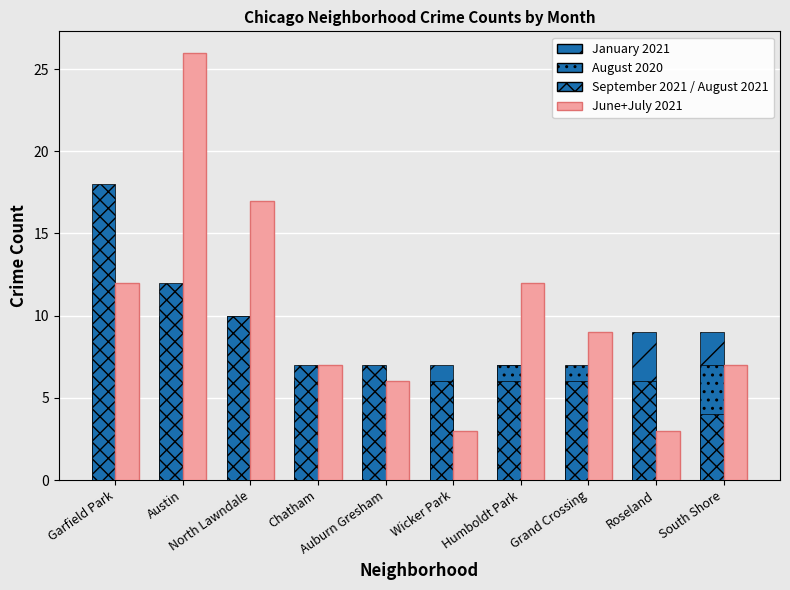

How many bars are there in each group?

4